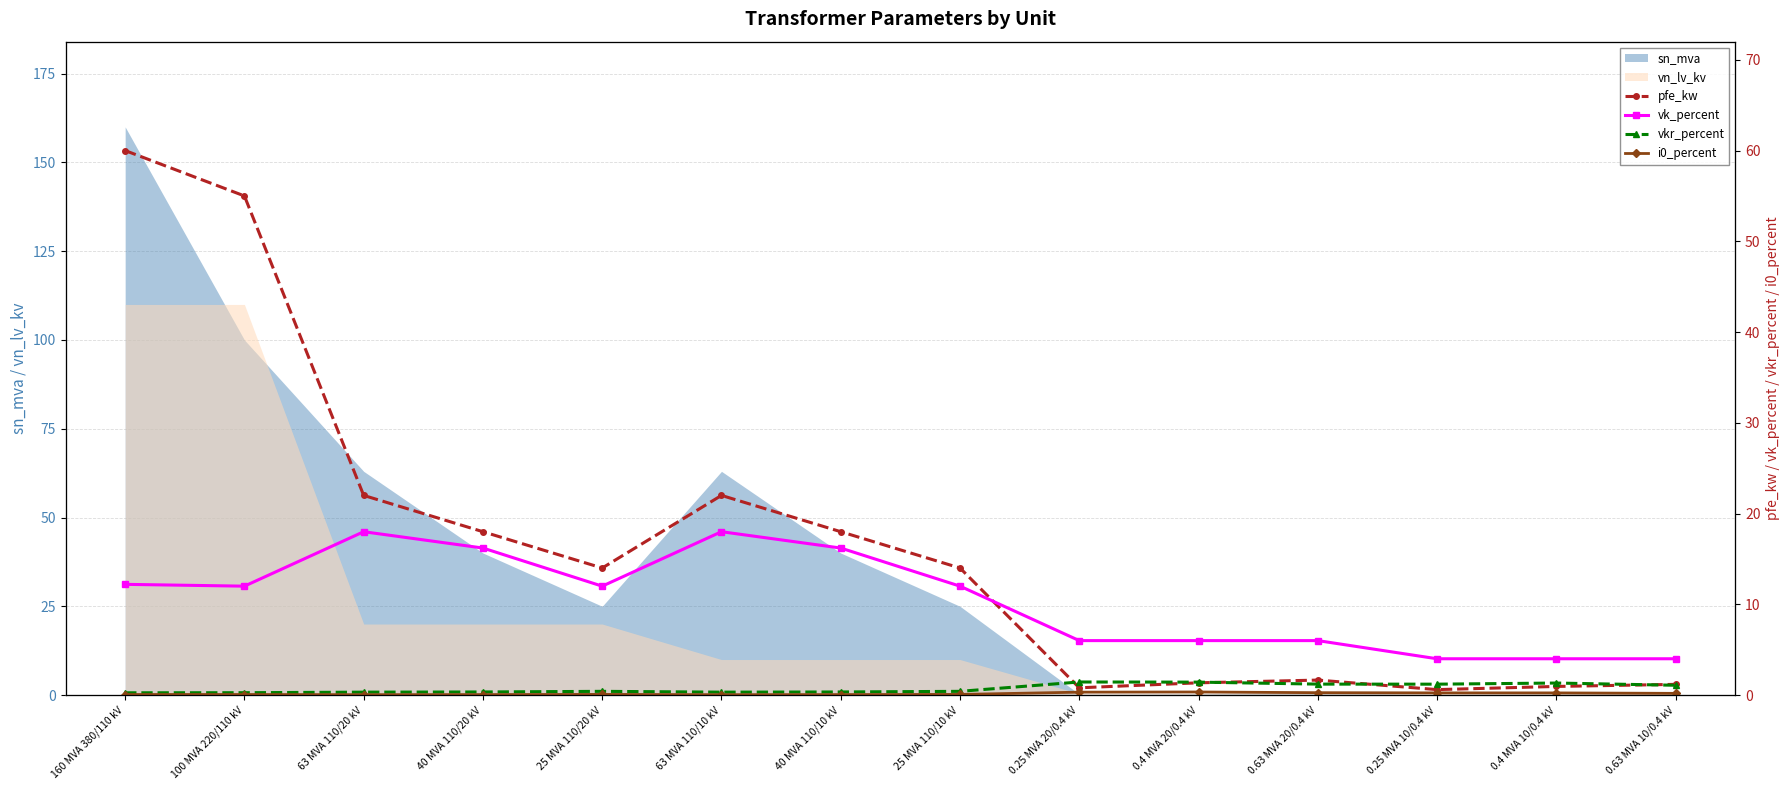

What is the sum of the vk_percent values at 100 MVA 220/110 kV and 63 MVA 110/10 kV?

30.0